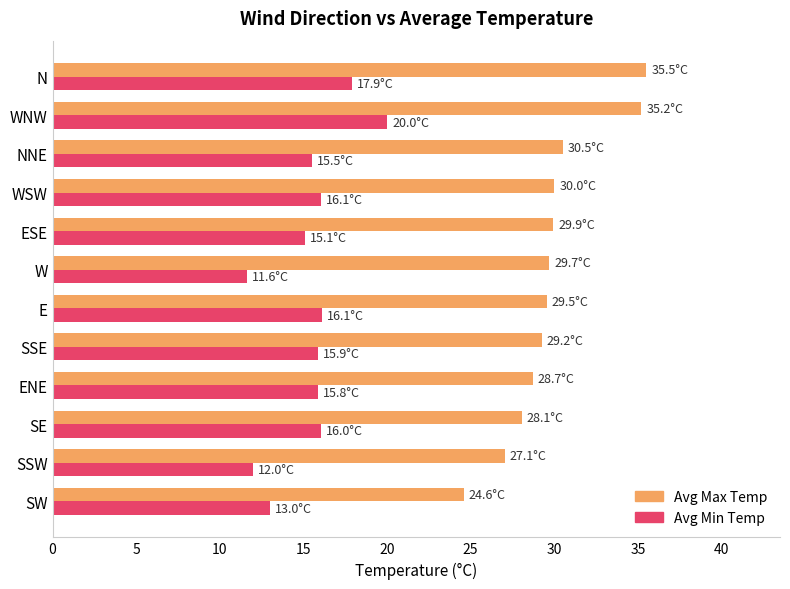

What is the maximum value shown in the chart?

35.5